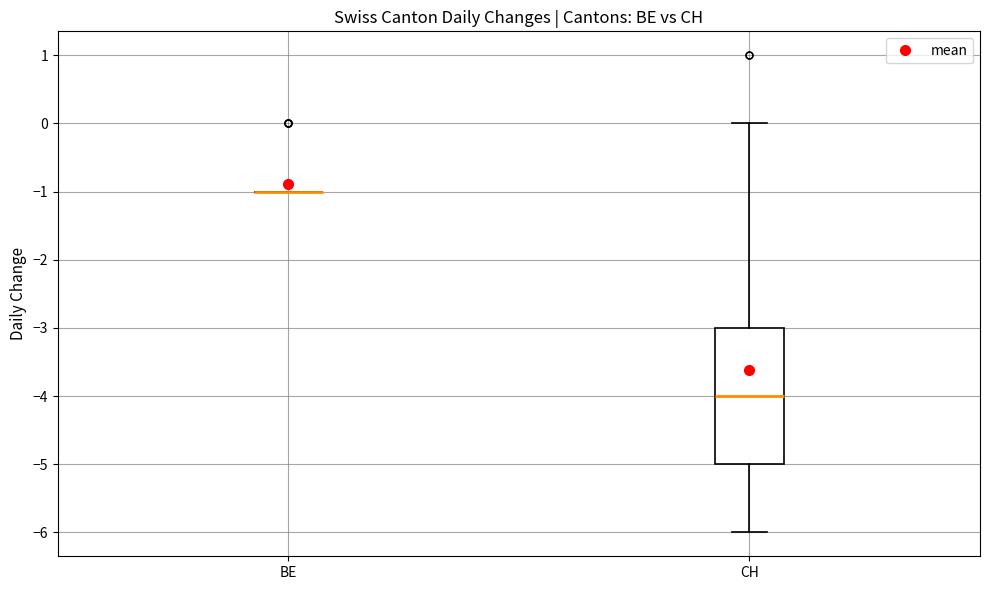

Where is the upper edge of the box for CH on the y-axis? The values are not printed on the chart, so give them approximately, as read against the axis.

-3